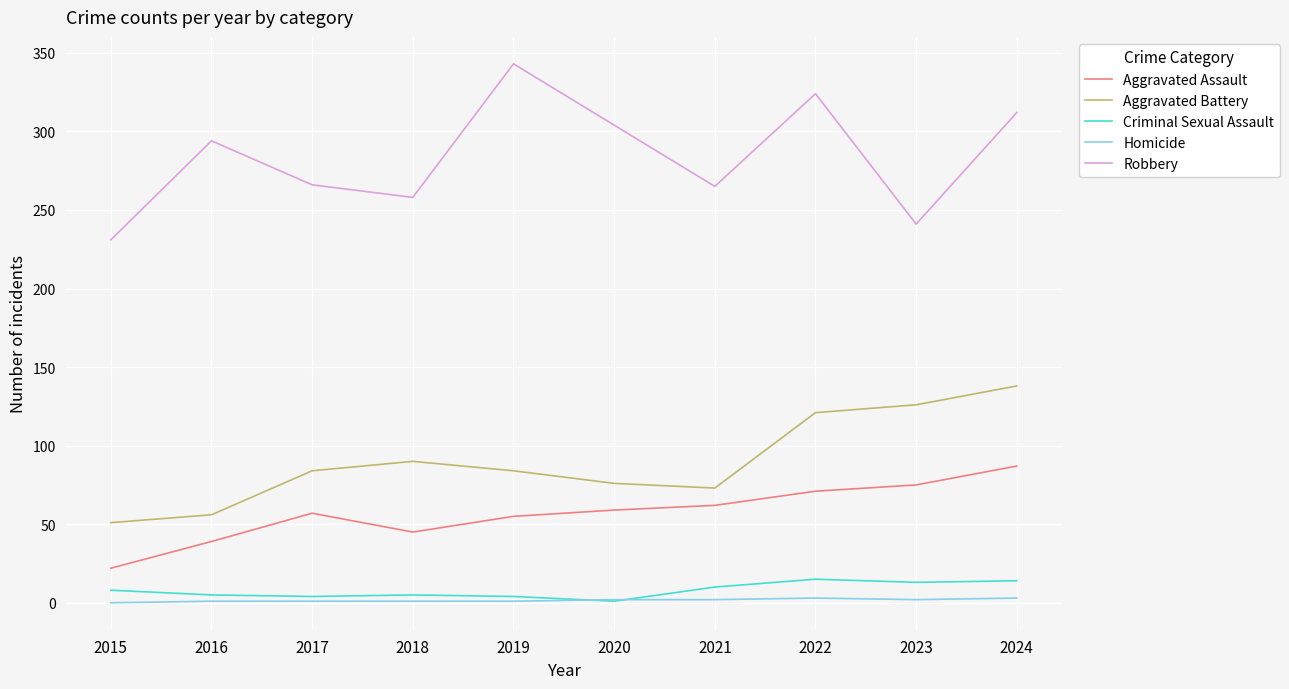

Count the number of data series in this chart.

5